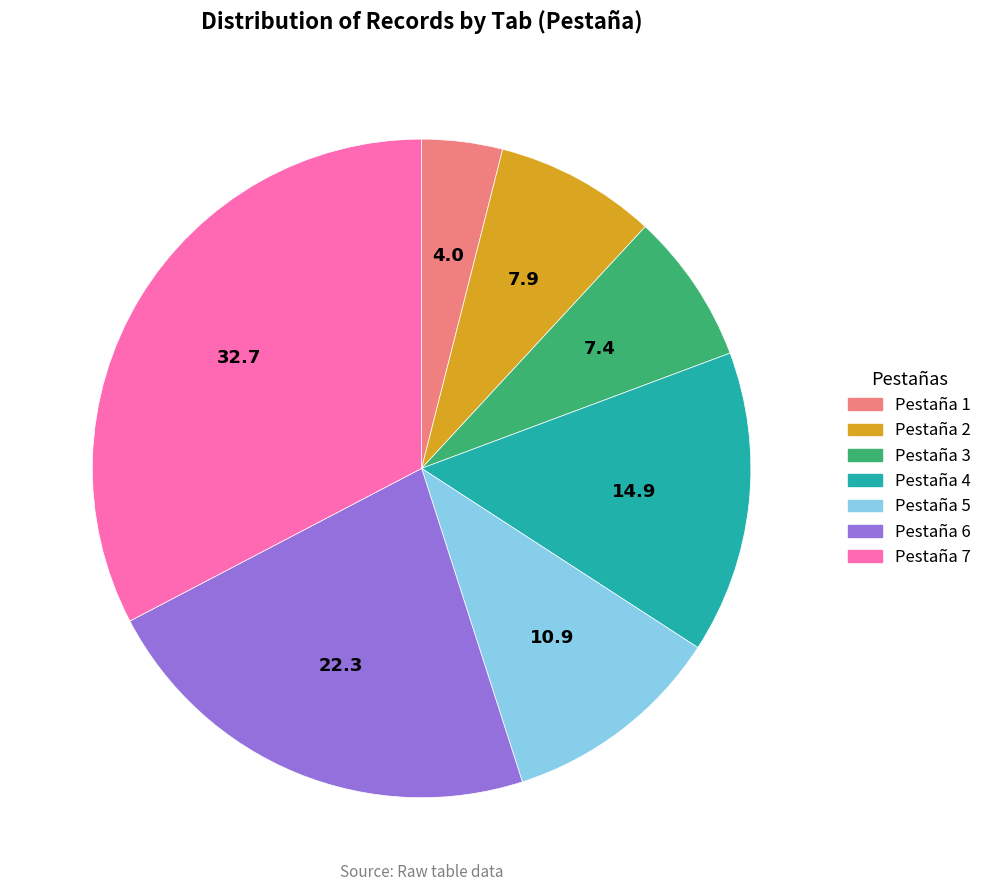

Is the sum of Pestaña 6 and Pestaña 4 greater than half?

No